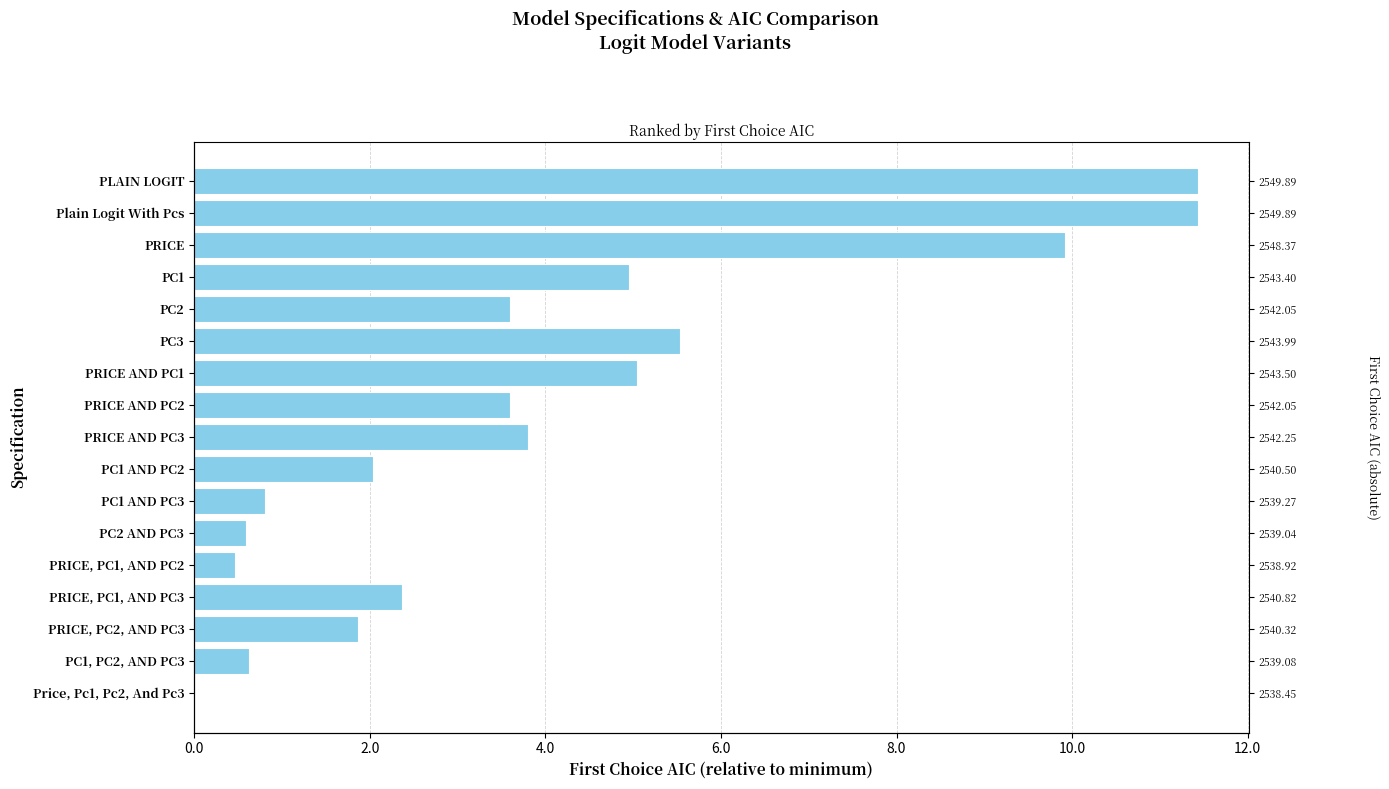

Does the chart contain any negative values?

No